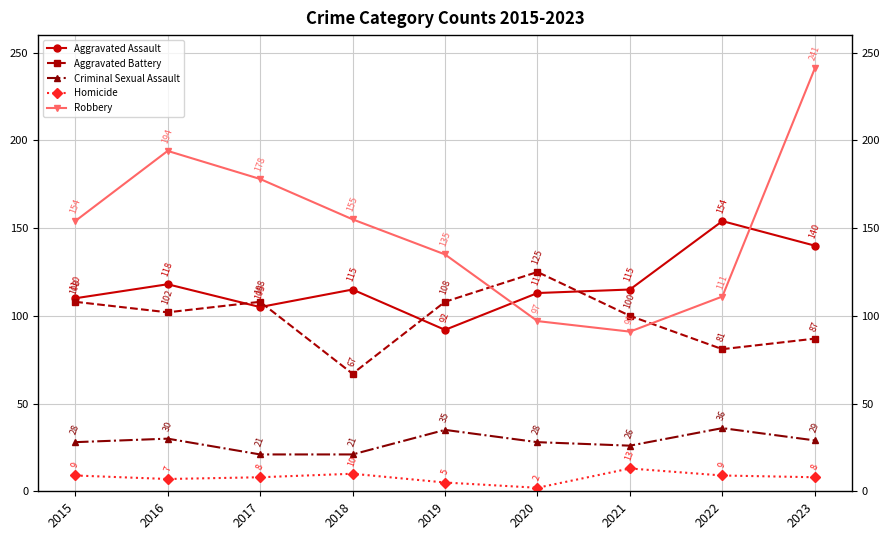

How many interior local peaks does the Criminal Sexual Assault series have?

3